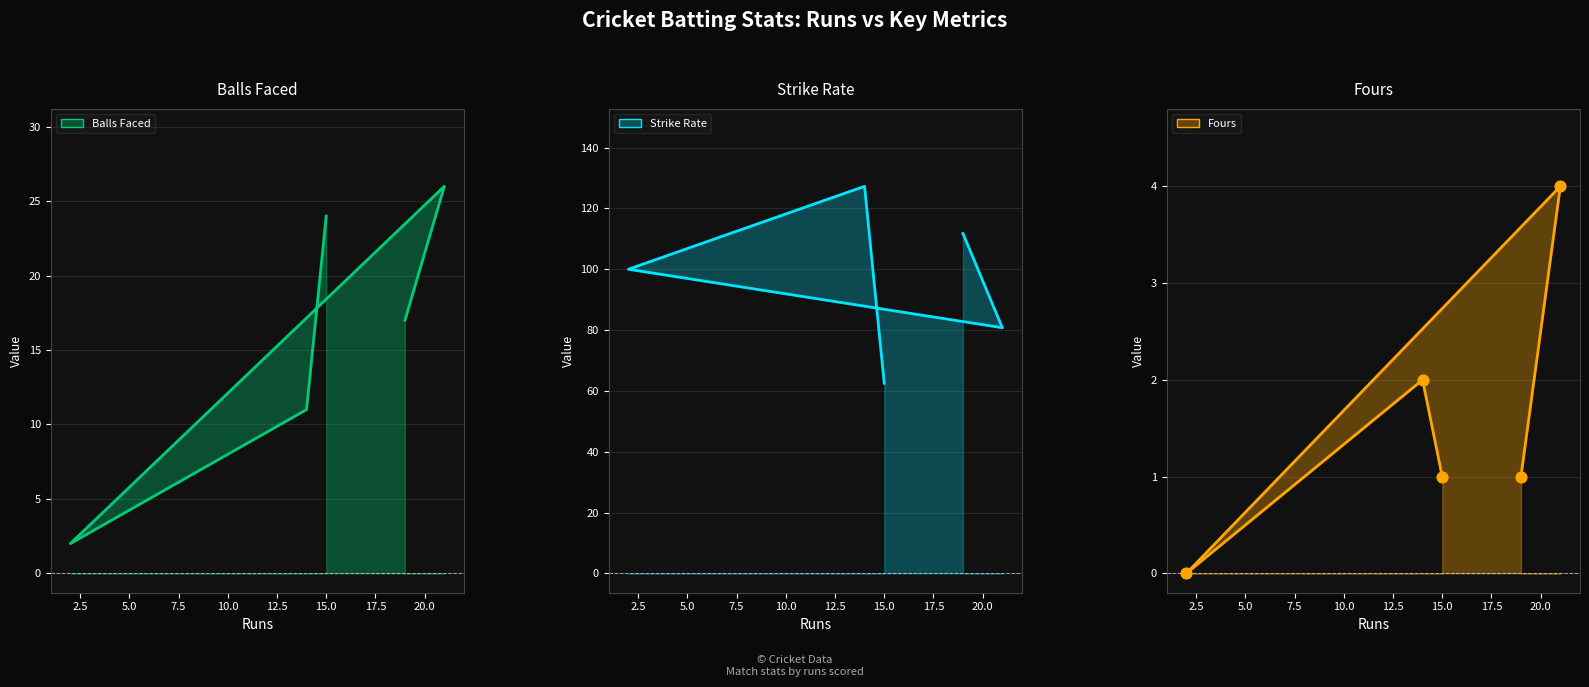

Is the value of Fours line at 15.0 greater than the value of Balls Faced line at 15.0?

No